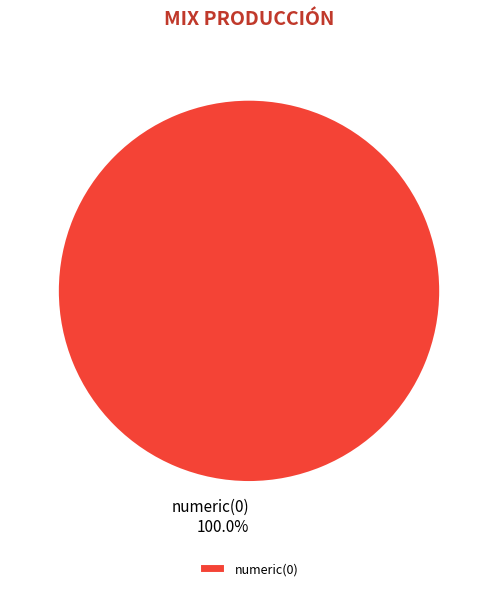

Does any single category account for the majority?

Yes